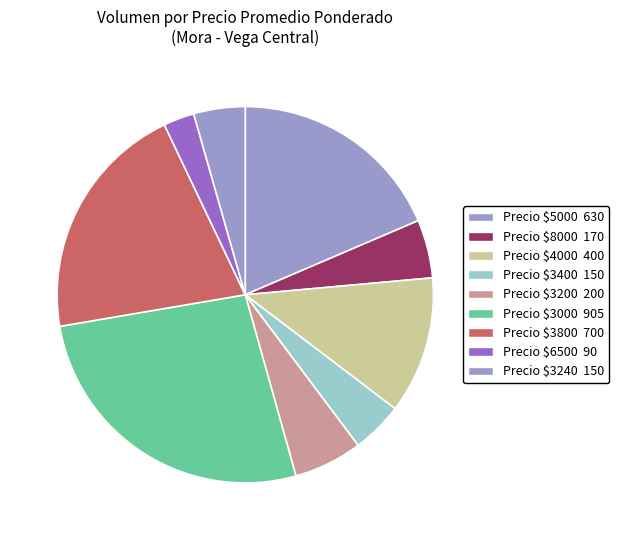

How many slices are in this pie chart?

9